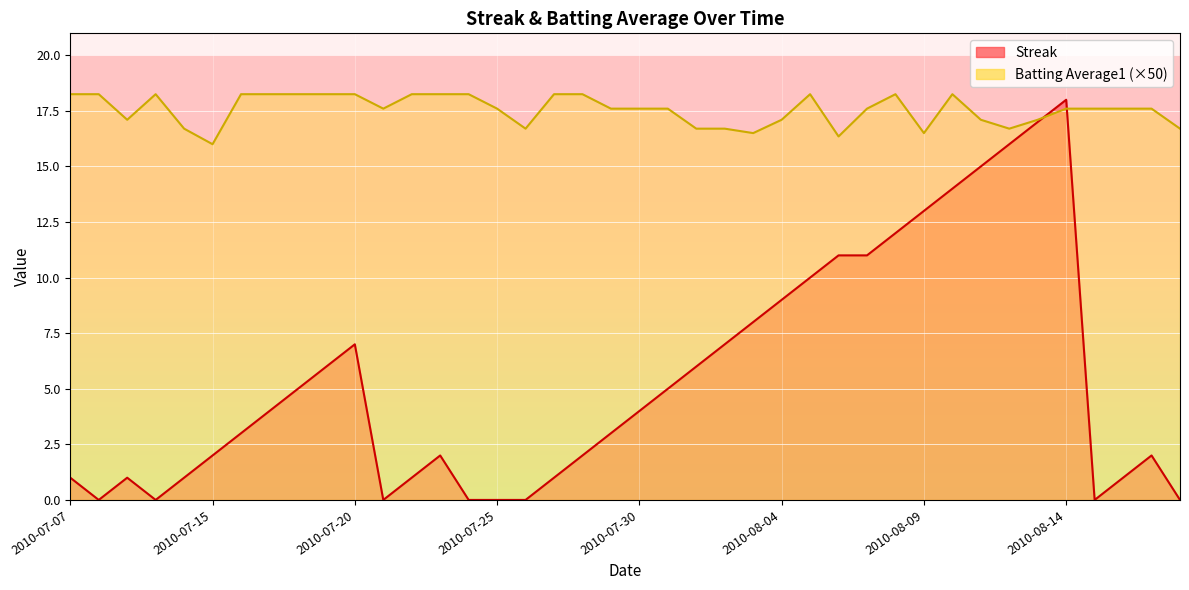

How many lines are shown in the chart?

2